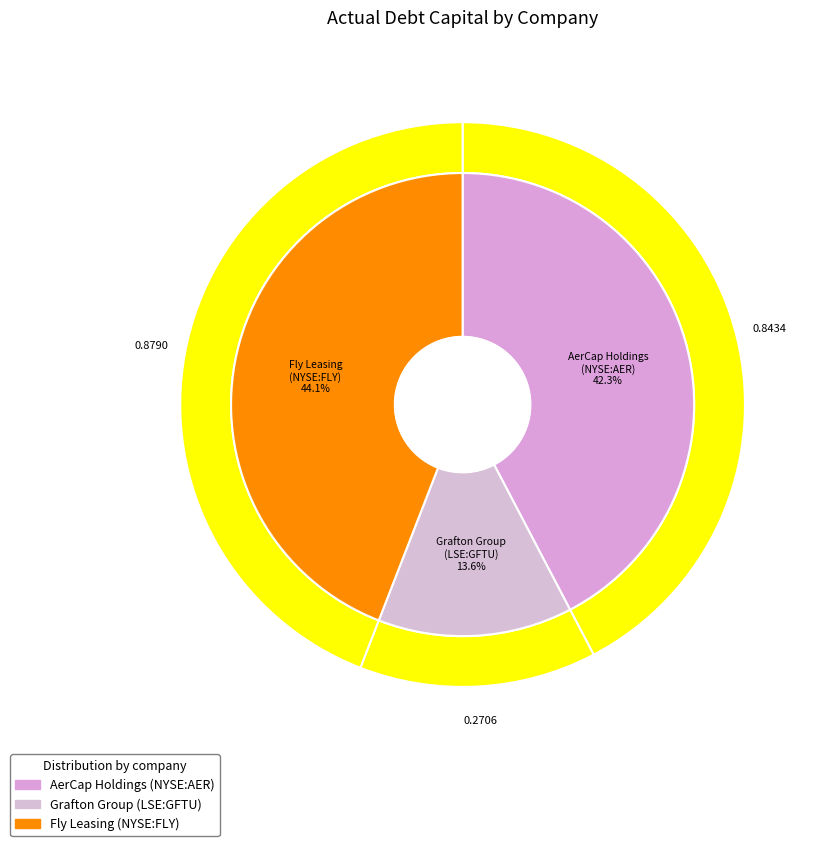

Is it true that Grafton Group plc (LSE:GFTU) is 22% of the pie?

False